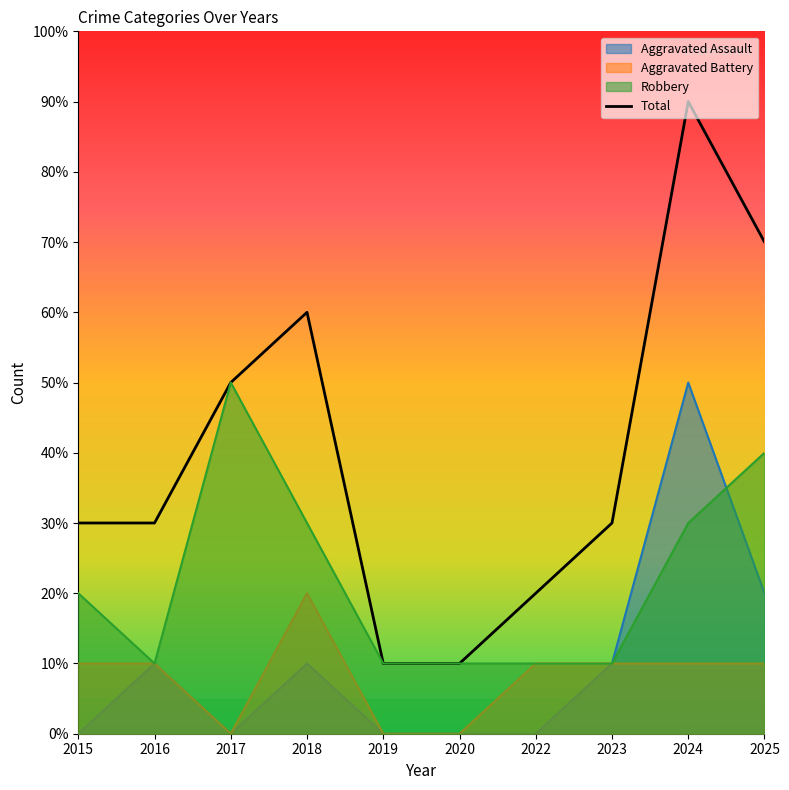

True or false: Robbery has a value of 3 at 2024.

True